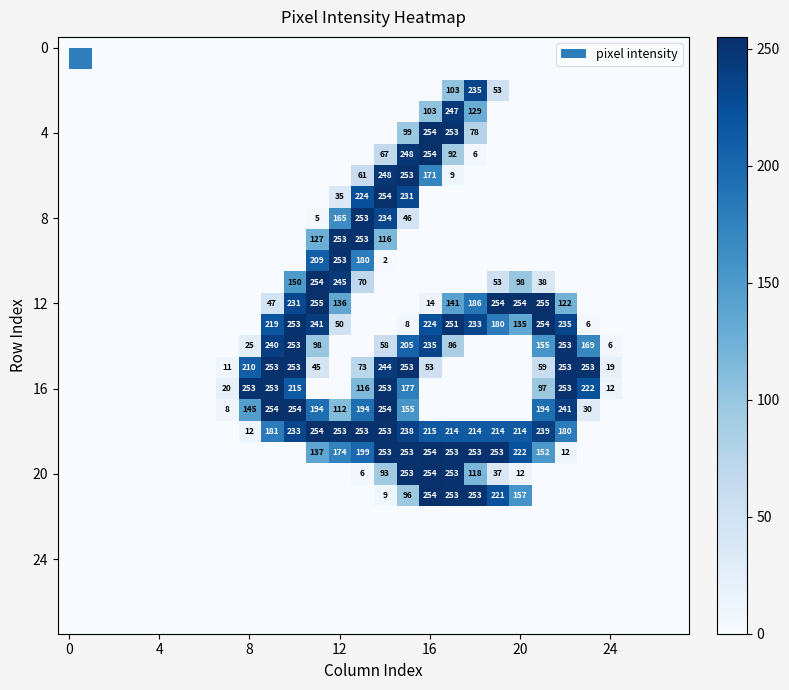

What is the difference between the highest and lowest values at 7?

20